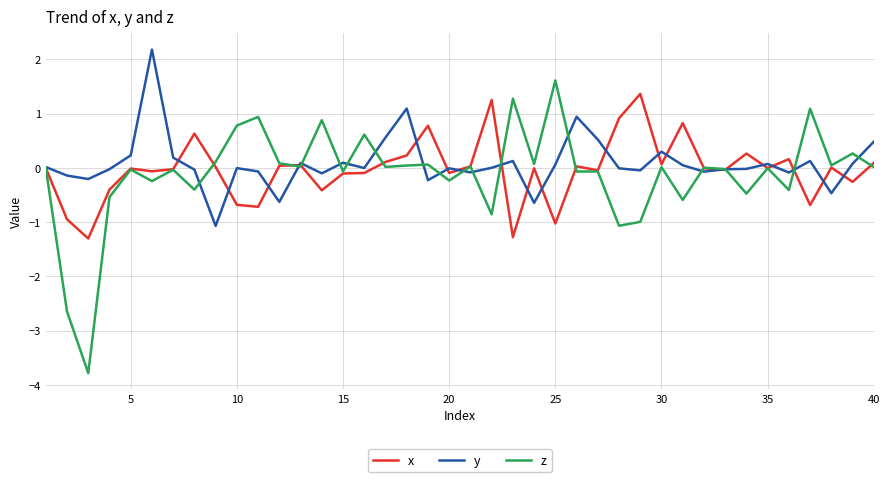

What is the greatest value displayed?

2.2